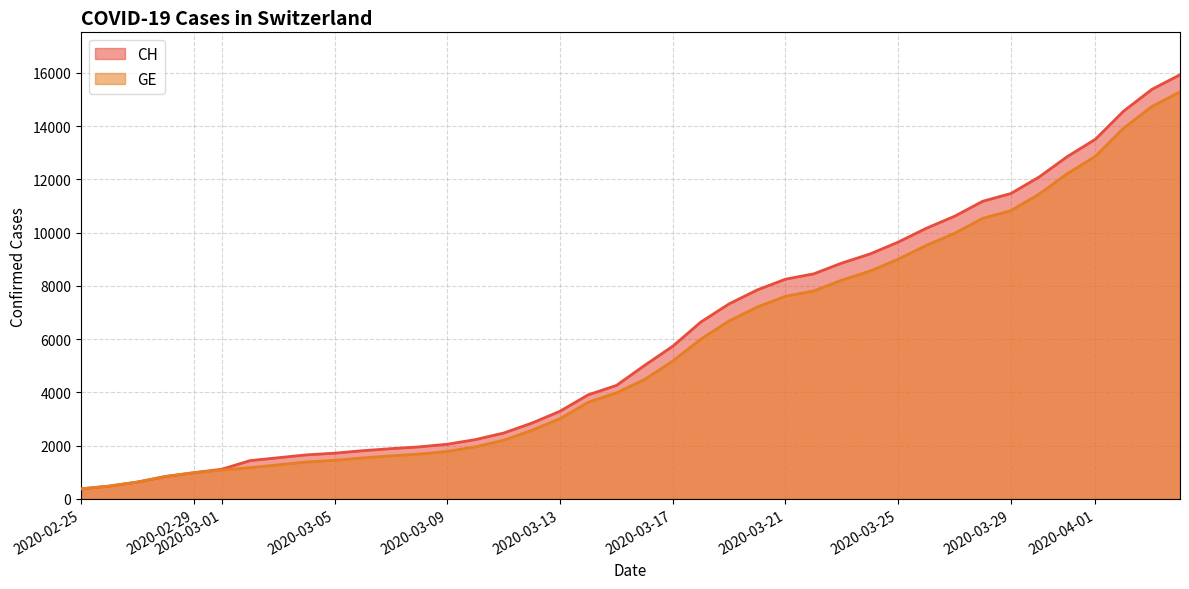

Reading right to left, what are all the values shown in this chart?

CH: 15926	15375	14561	13505	12852	12086	11467	11175	10613	10162	9642	9196	8855	8449	8249	7847	7323	6644	5731	5012	4259	3908	3291	2845	2472	2226	2051	1952	1885	1809	1715	1652	1544	1436	1113	981	840	630	479	375
GE: 15284	14733	13919	12863	12210	11444	10825	10533	9971	9520	9000	8554	8213	7807	7607	7205	6681	6002	5174	4485	3978	3627	3010	2574	2201	1955	1780	1681	1614	1538	1447	1384	1278	1171	1083	981	840	630	479	375